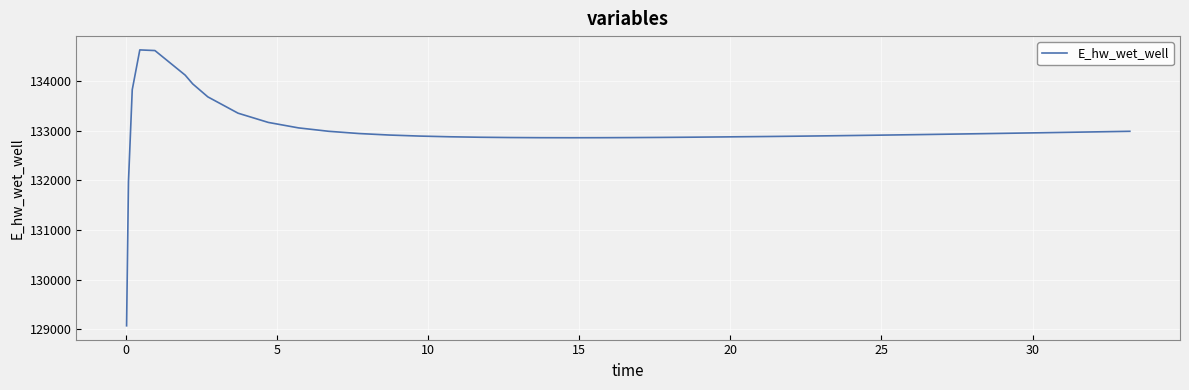

What is the greatest value displayed?

134626.0